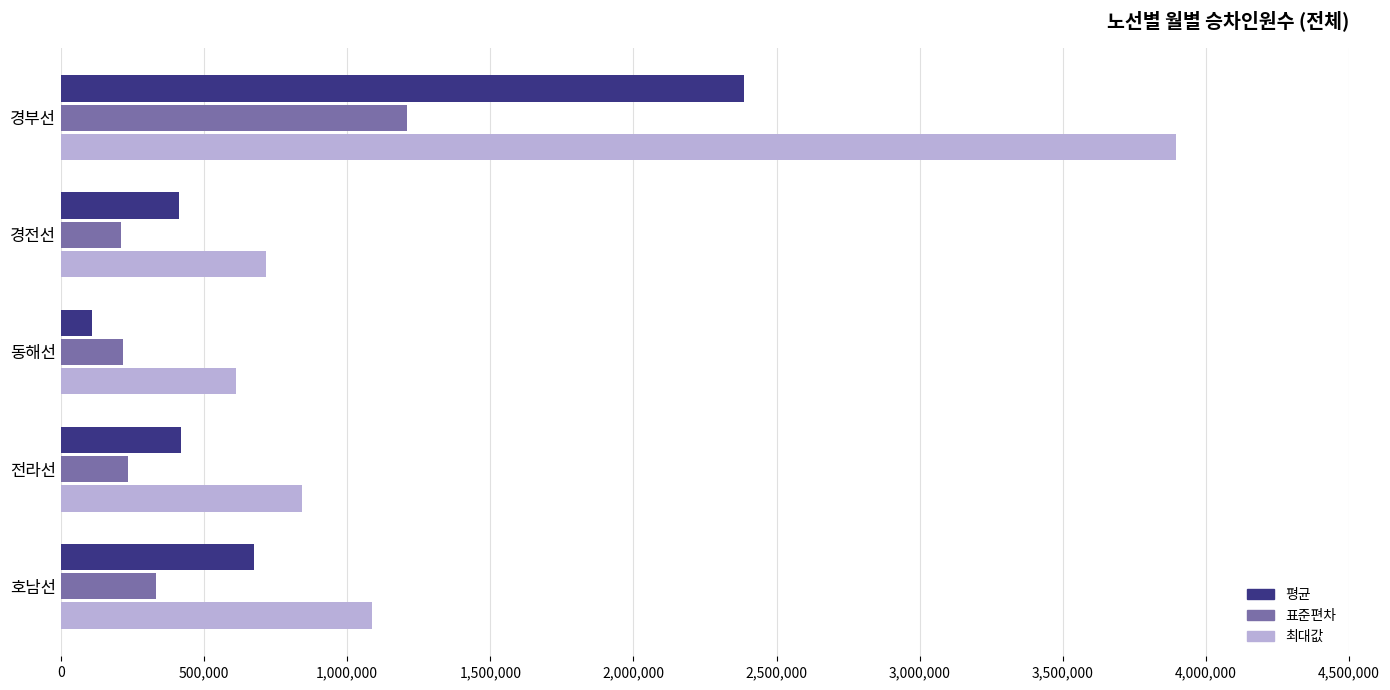

Is it true that 표준편차 equals 841495 at 경부선?

False